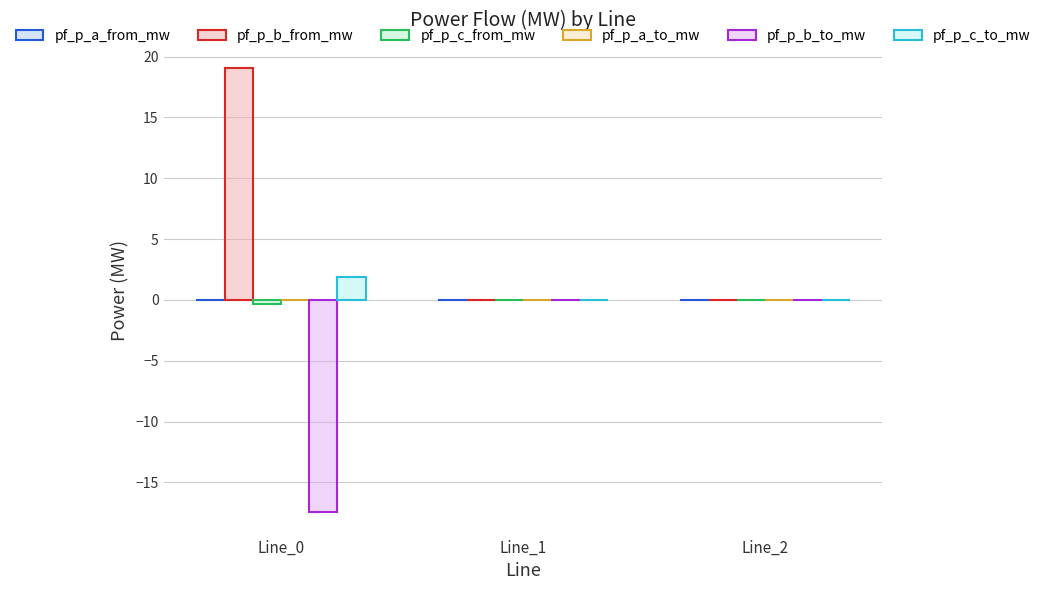

Are the bars grouped side by side (vs. stacked)?

Yes